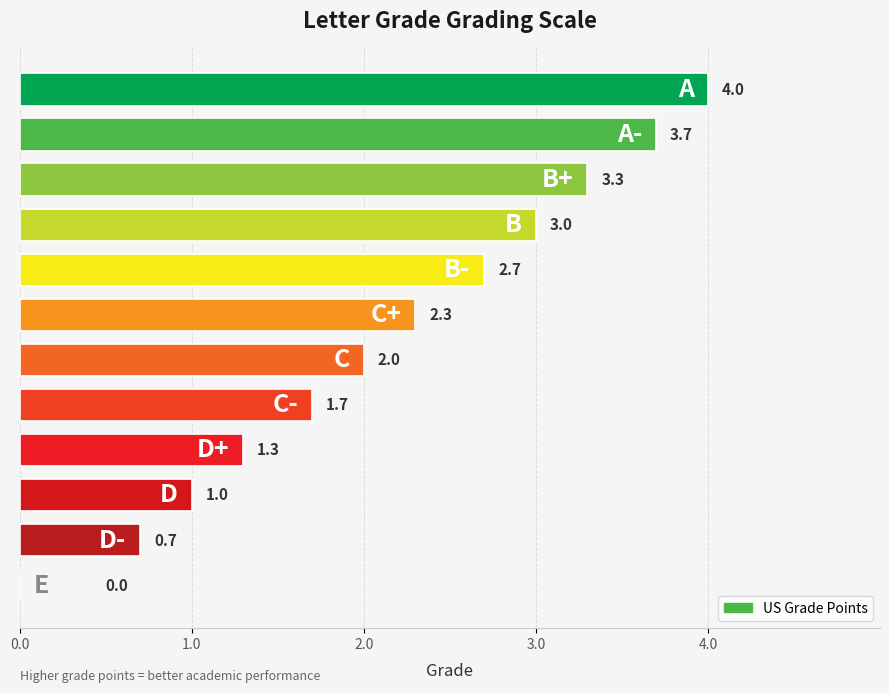

What is the sum of all values?

25.7